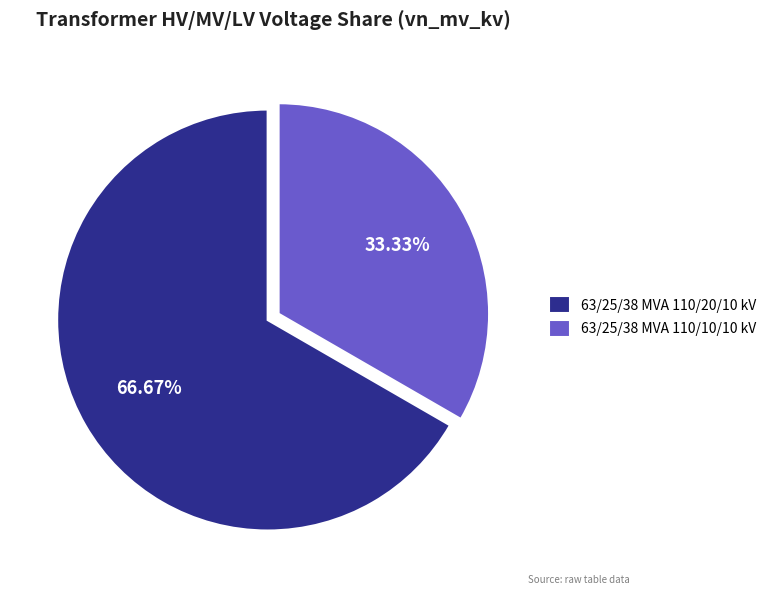

Combined, do 63/25/38 MVA 110/10/10 kV and 63/25/38 MVA 110/20/10 kV account for over 50%?

Yes